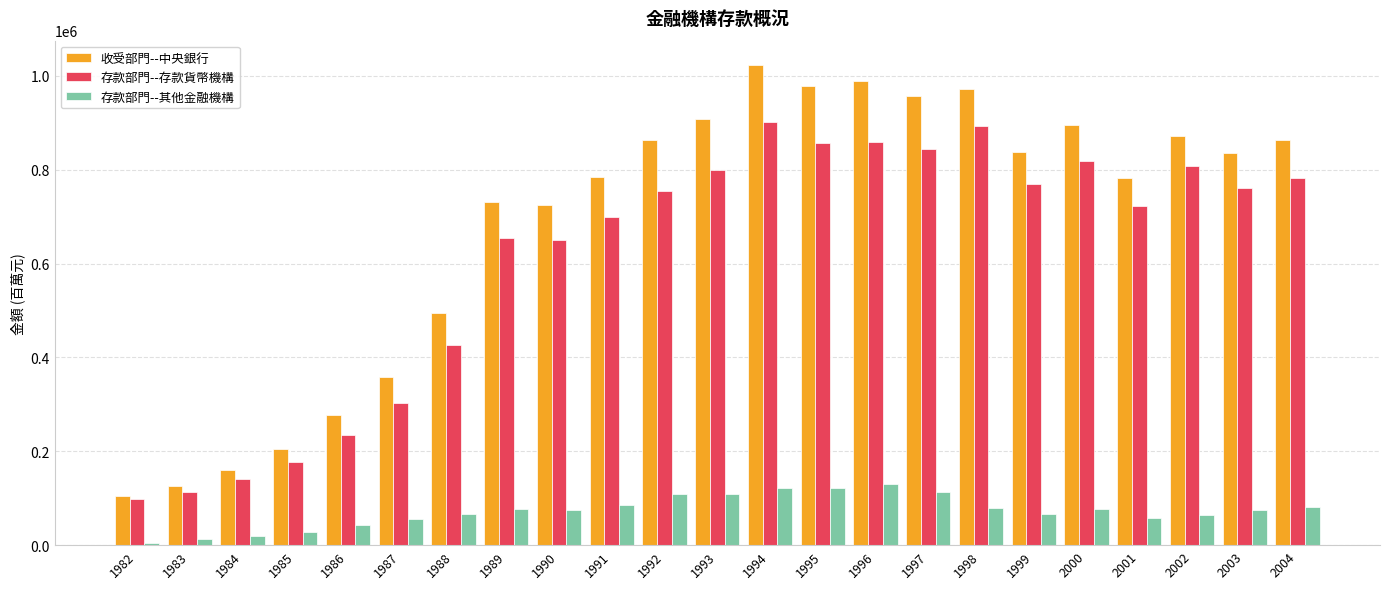

Which series has the largest total across all categories?

收受部門--中央銀行